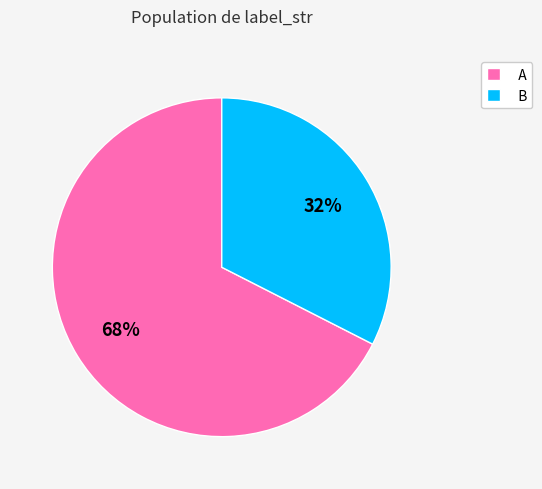

Does any single category account for the majority?

Yes